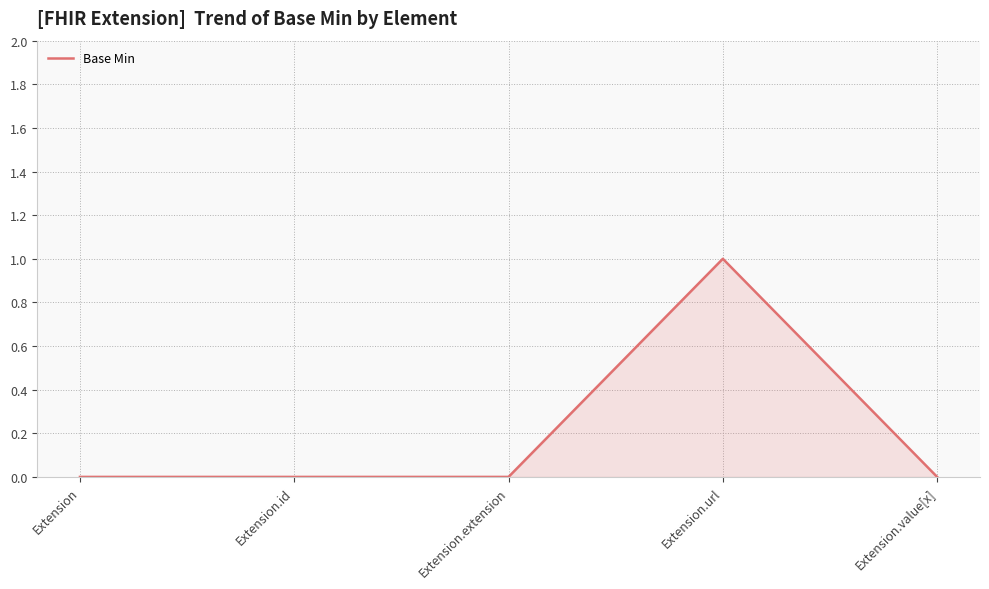

Reading left to right, what are all the values shown in this chart?

0	0	0	1	0